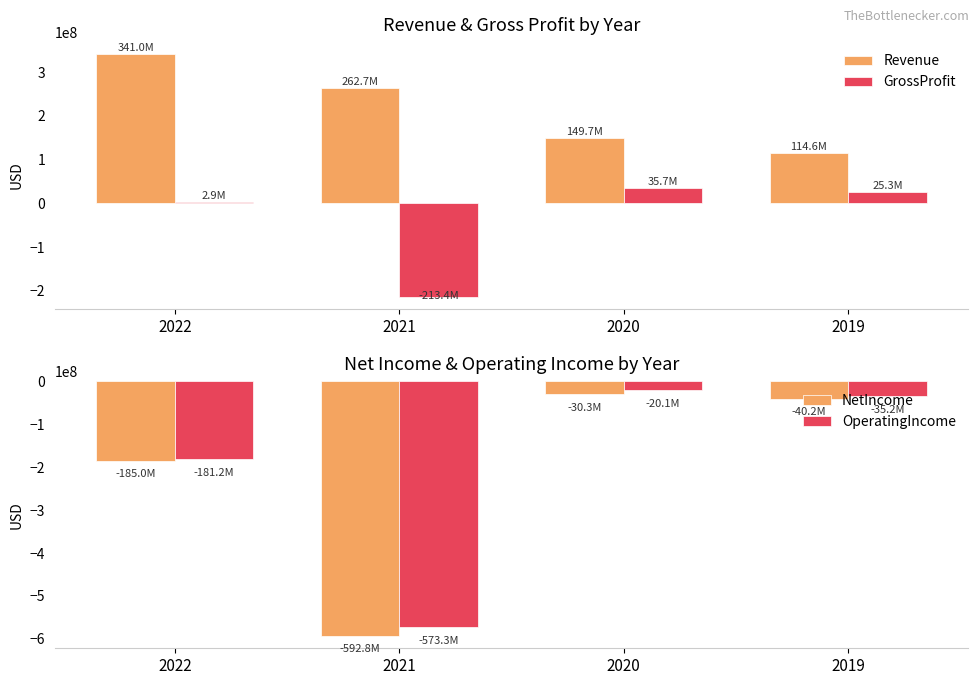

What value does the NetIncome series have at 2022, to the nearest 50?

-184994000